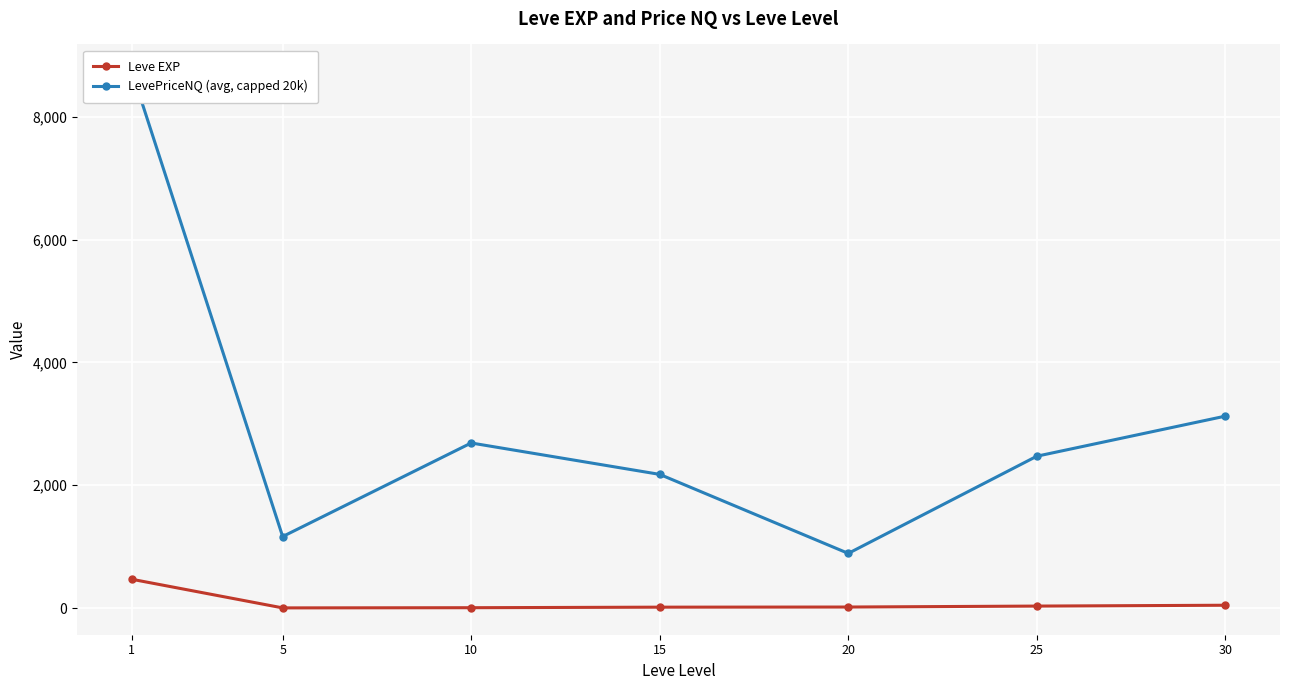

Where is Leve EXP nearest to the value 235?

30